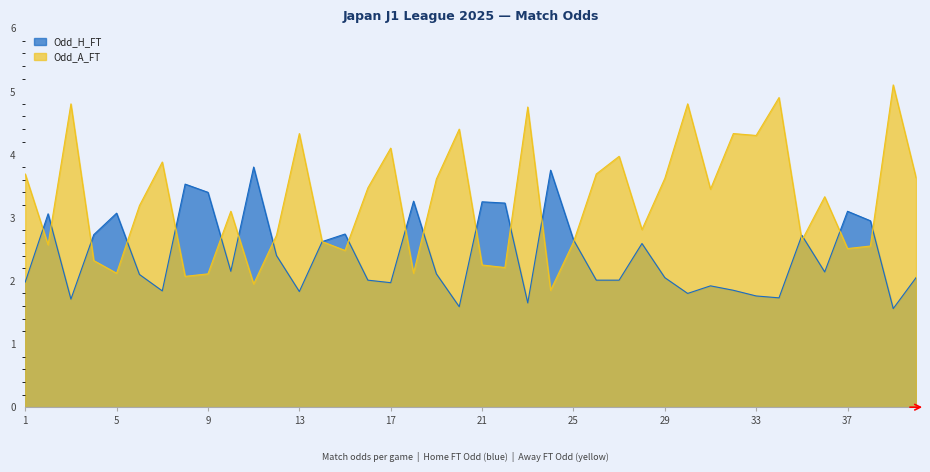

Which series ends up on top after the final intersection of Odd_H_FT and Odd_A_FT?

Odd_A_FT